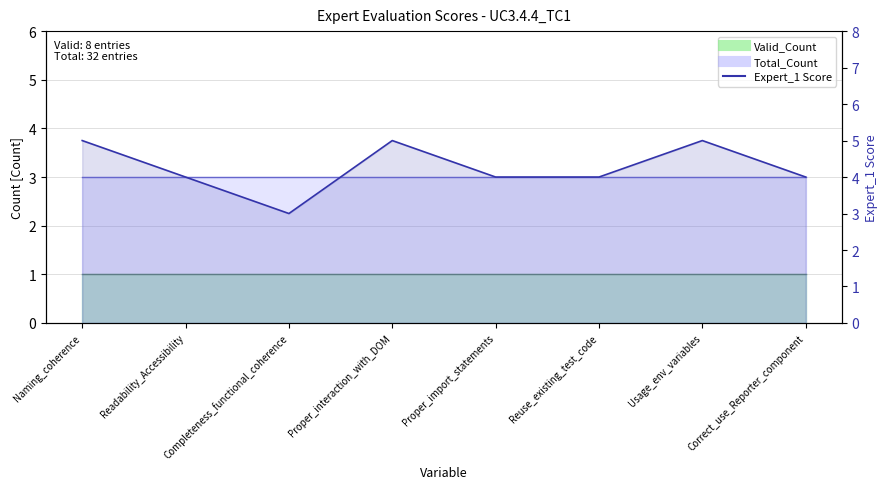

What is the label of the 7th point from the left?

Usage_env_variables